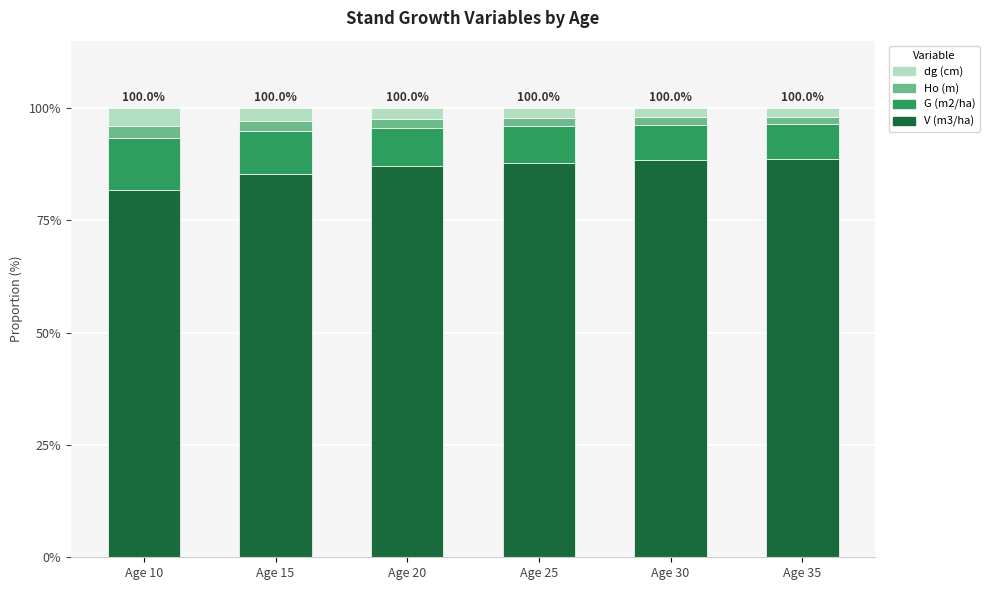

What is the total value across all series at Age 10?

100.0